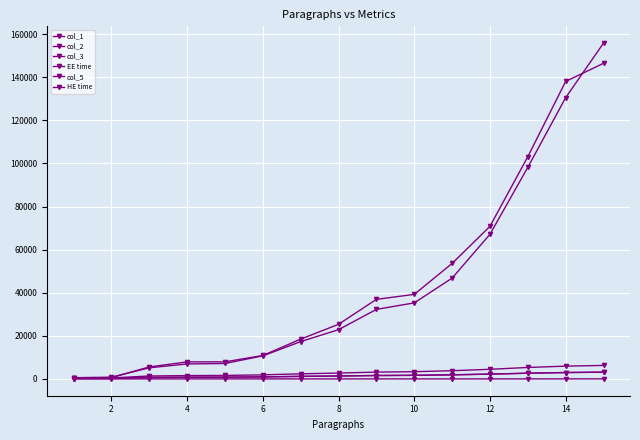

How many values in the EE time series exceed 22864?

8